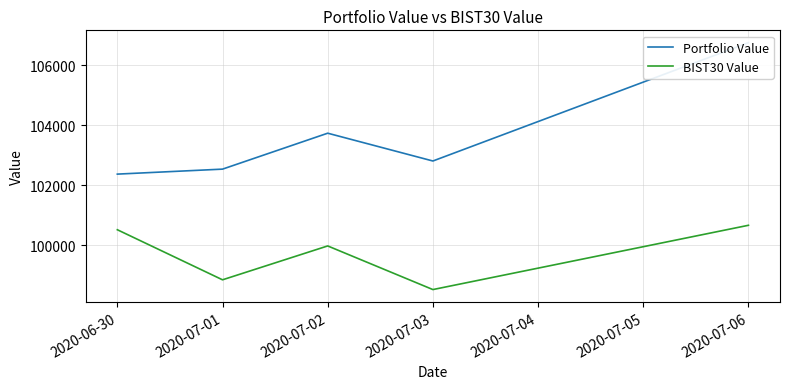

How many lines are shown in the chart?

2